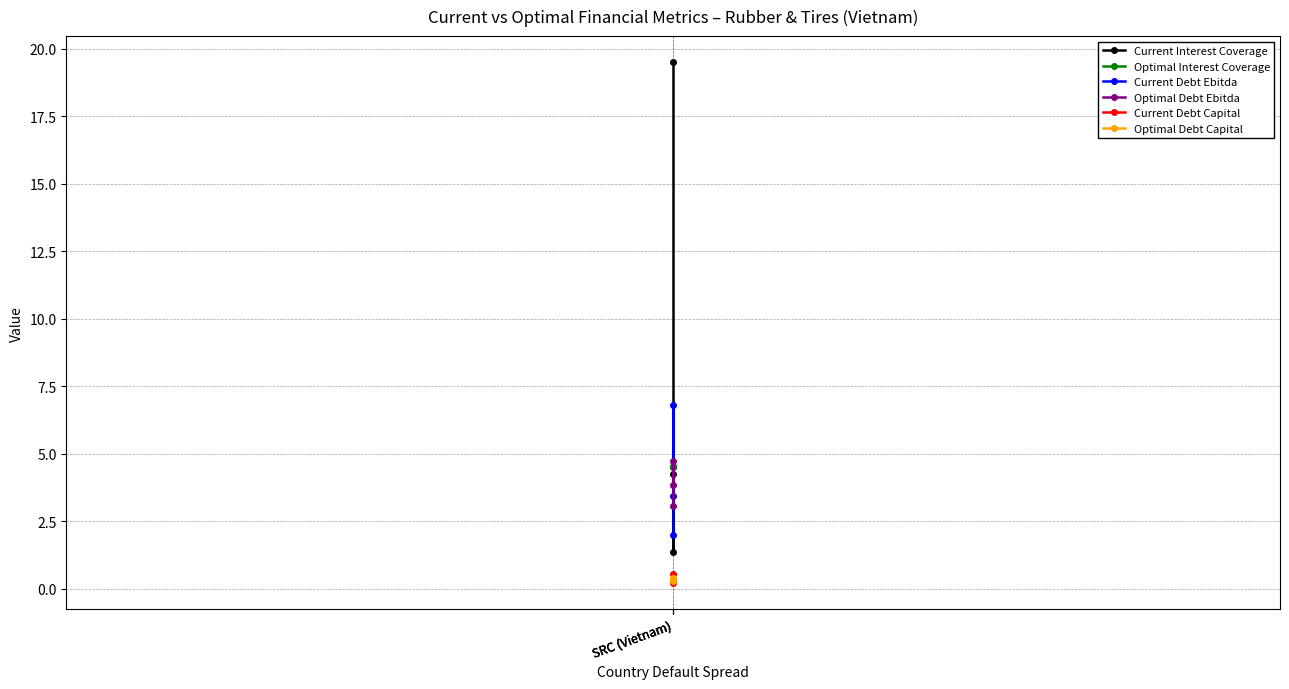

Reading right to left, extract all data points from this chart.

Current Interest Coverage: 4.2	1.4	19.5
Optimal Interest Coverage: 4.5	4.5	4.5
Current Debt Ebitda: 3.4	6.8	2.0
Optimal Debt Ebitda: 3.8	4.7	3.1
Current Debt Capital: 0.3	0.6	0.2
Optimal Debt Capital: 0.3	0.4	0.3